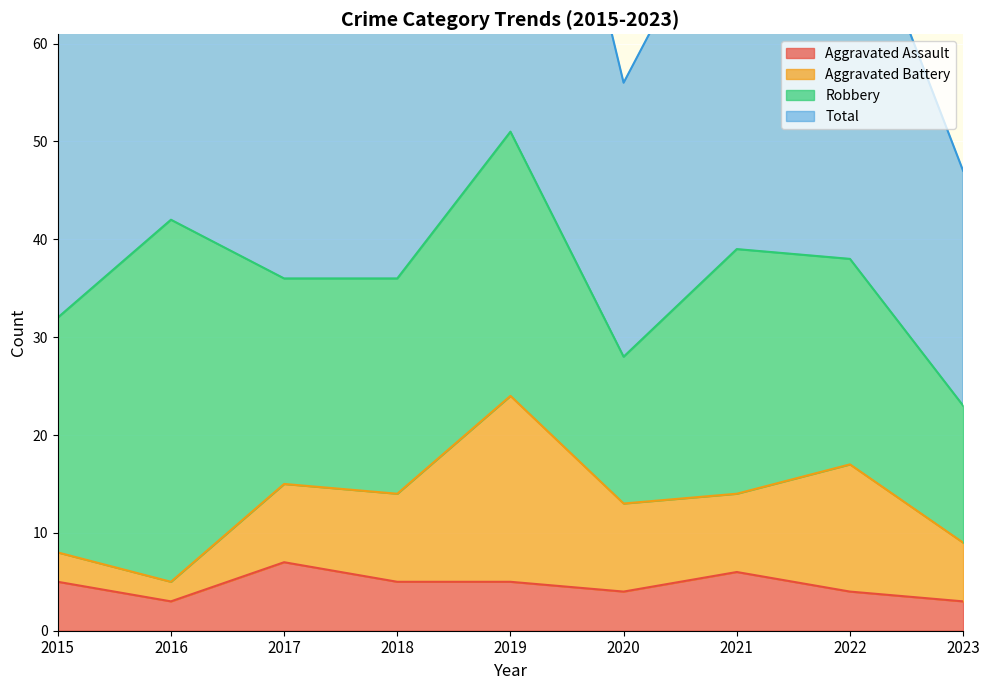

True or false: Total and Aggravated Assault intersect in this chart.

False